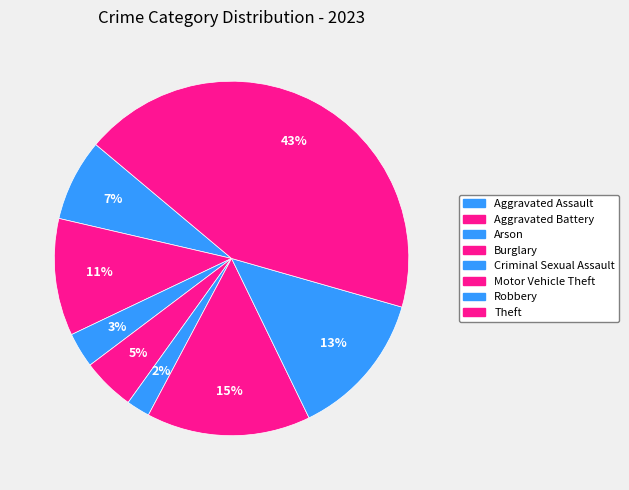

What is the largest slice in the pie chart?

Theft